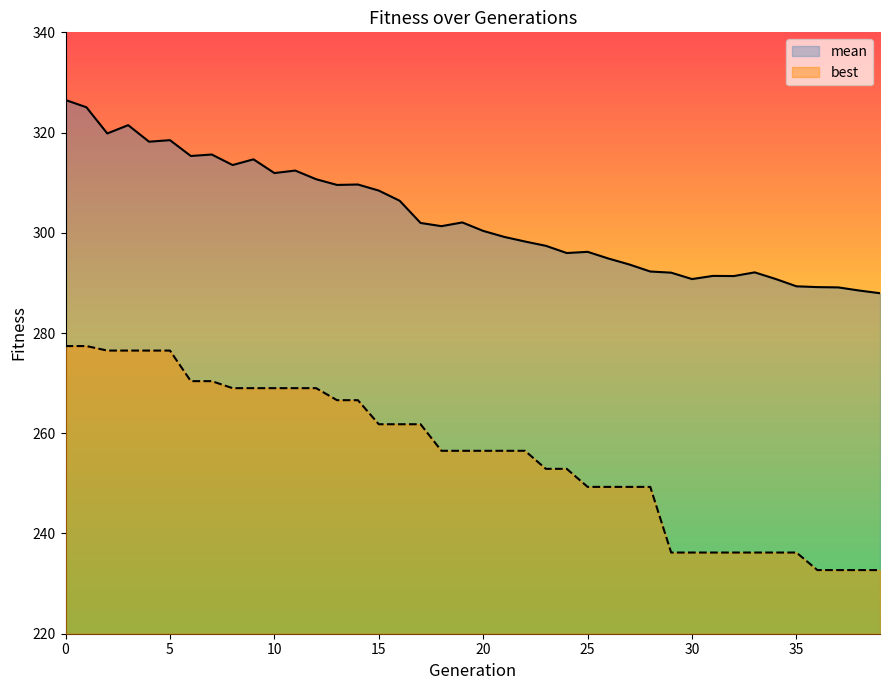

Which category has the lowest value in the mean series?

39